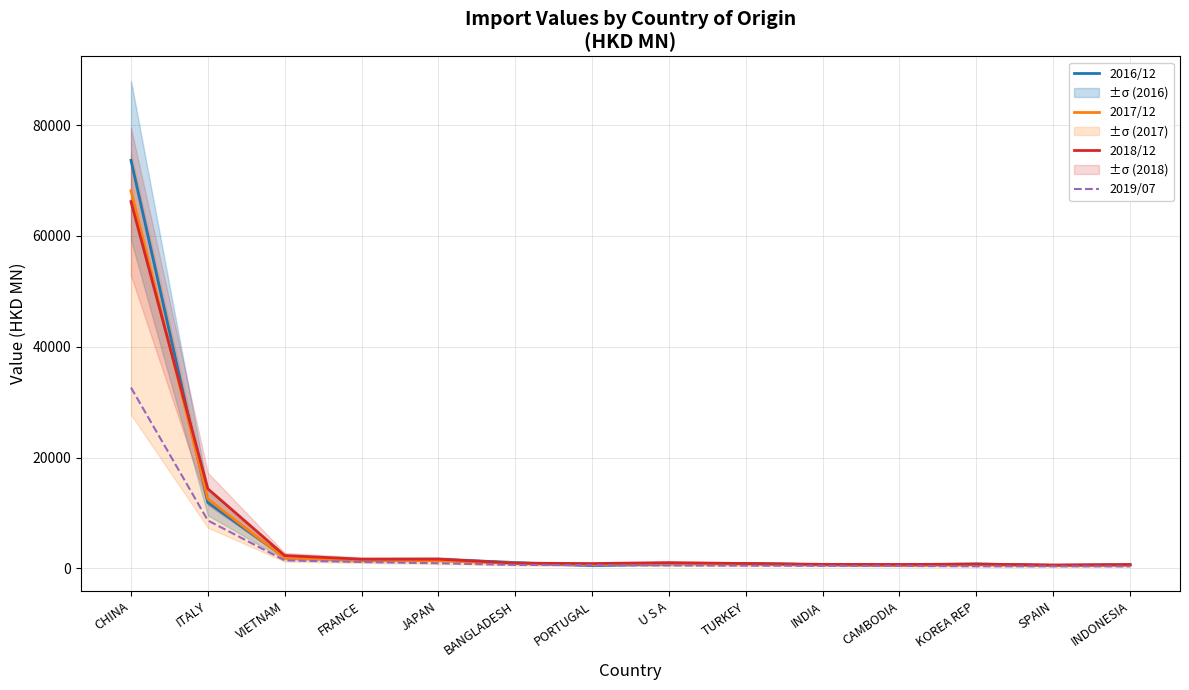

How many interior local valleys does the 2018/12 series have?

4